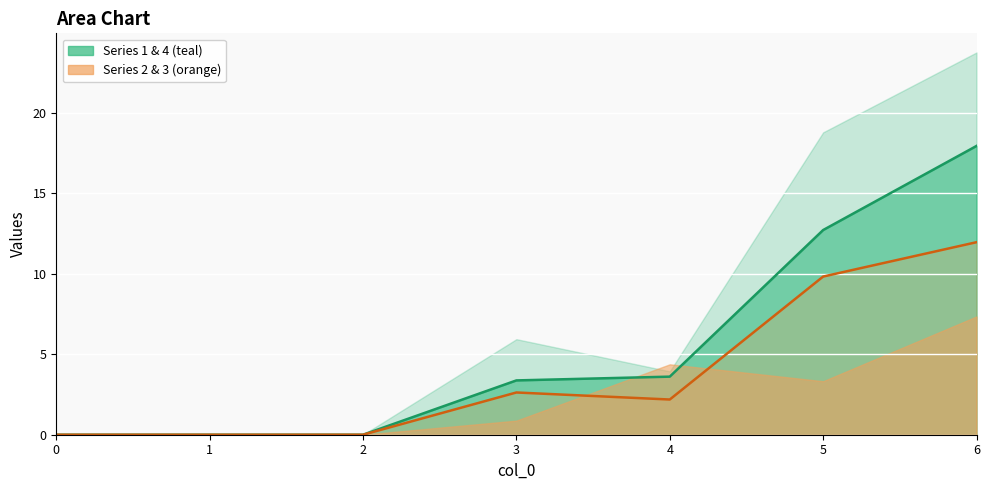

Reading left to right, extract all data points from this chart.

Series 1: 0.0	0.0	0.0	3.4	3.6	12.7	17.9
Series 3: 0.0	0.0	0.0	2.6	2.2	9.8	12.0